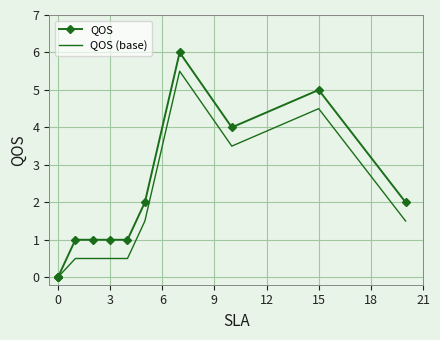

At 12, list the series in order from largest to smallest.

QOS, QOS (base)